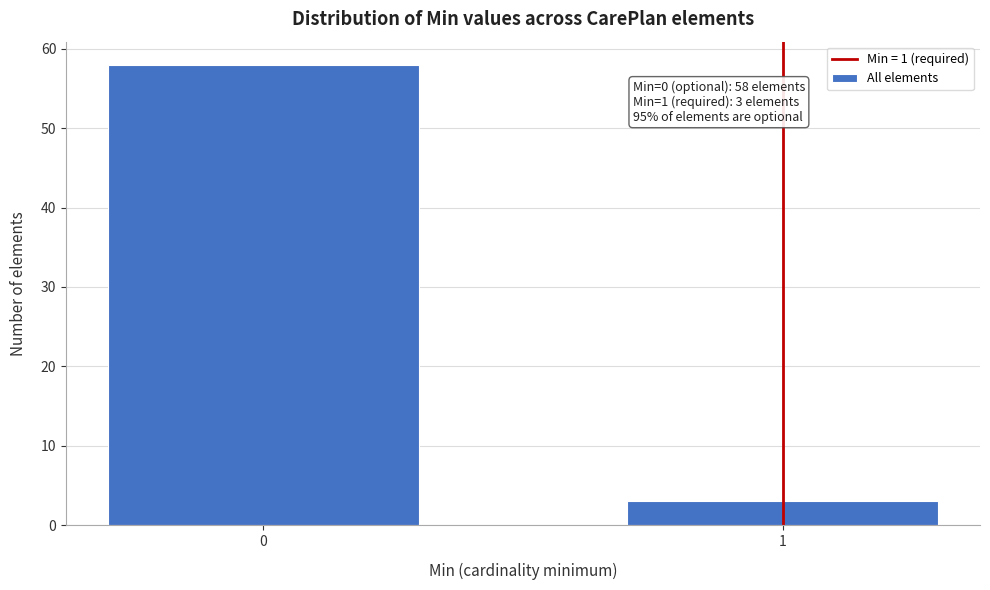

Reading left to right, transcribe all the data shown in this chart.

58	3